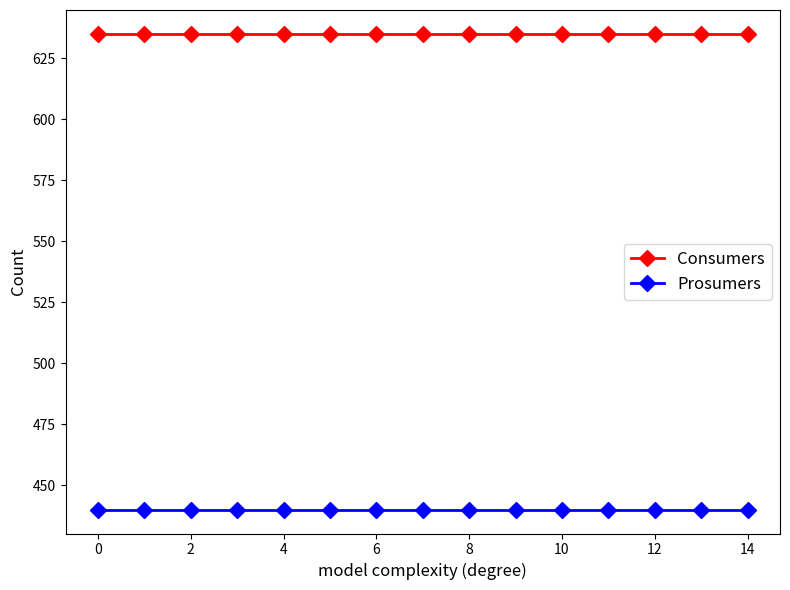

At how many categories does at least one series exceed 562?

15